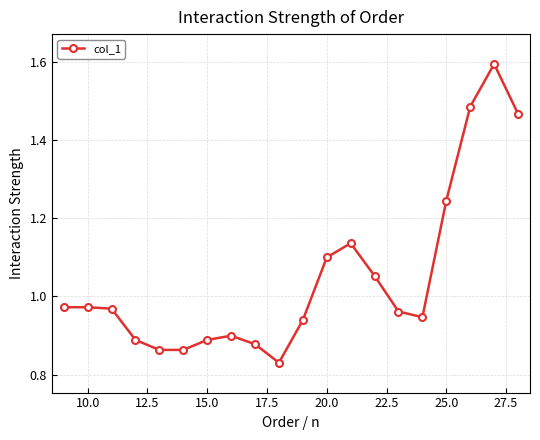

True or false: the data has more than 0 interior local peaks.

True